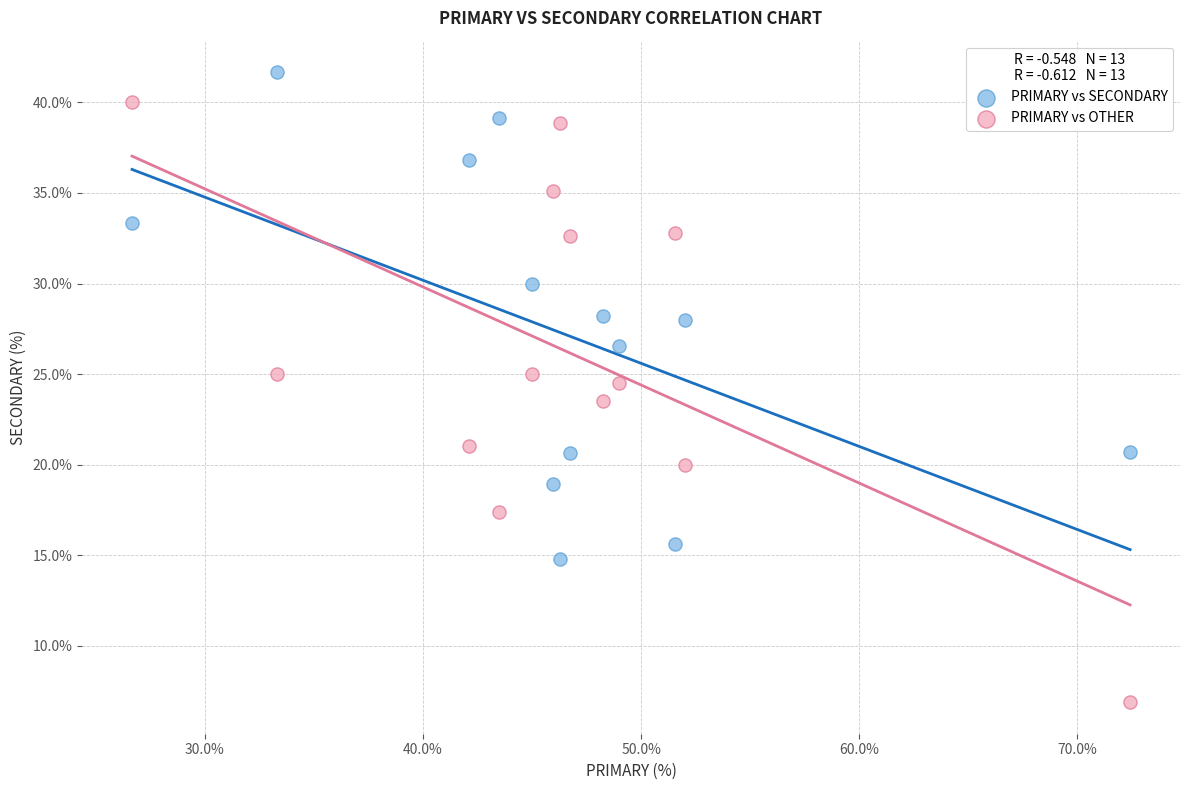

Across all data points, what is the range of Y values (max minus min)?

34.8